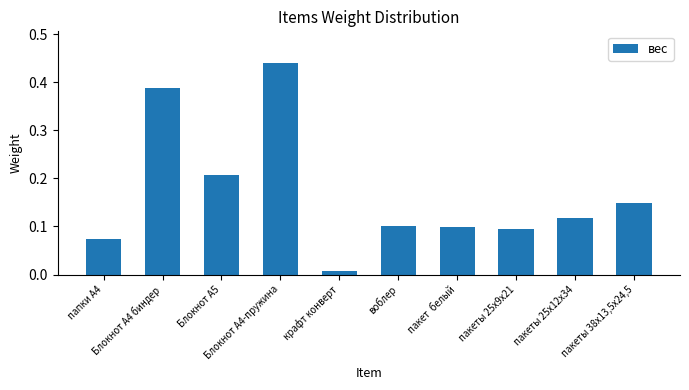

Which category has the highest value across all series?

Блокнот А4-пружина